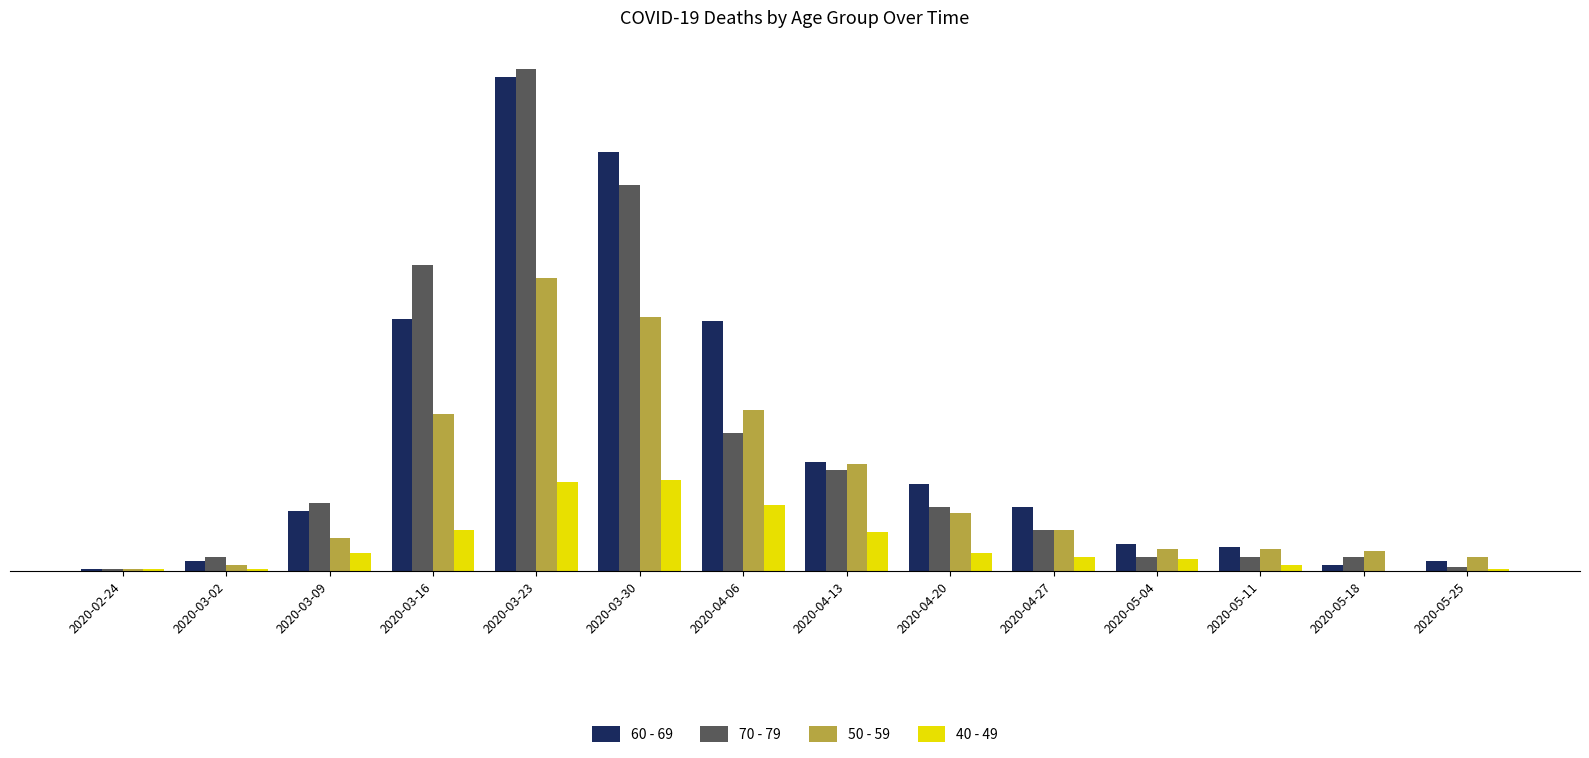

Is it true that 40 - 49 equals 25 at 2020-05-18?

False